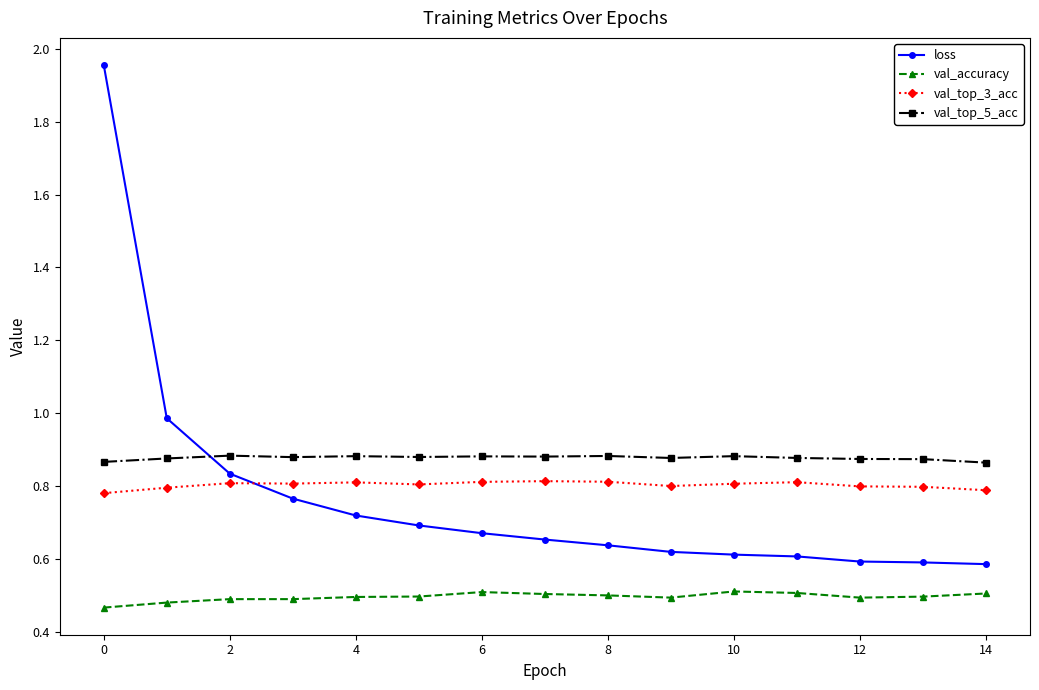

Which series ends up on top after the final intersection of val_top_3_acc and loss?

val_top_3_acc